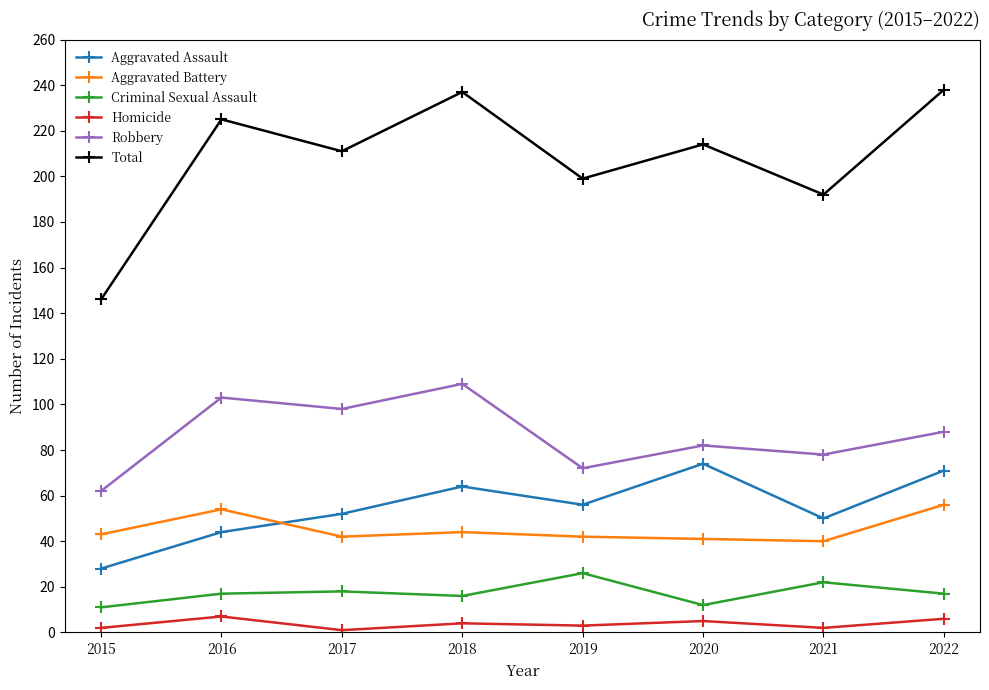

List the series in order of their peak value, lowest first.

Homicide, Criminal Sexual Assault, Aggravated Battery, Aggravated Assault, Robbery, Total